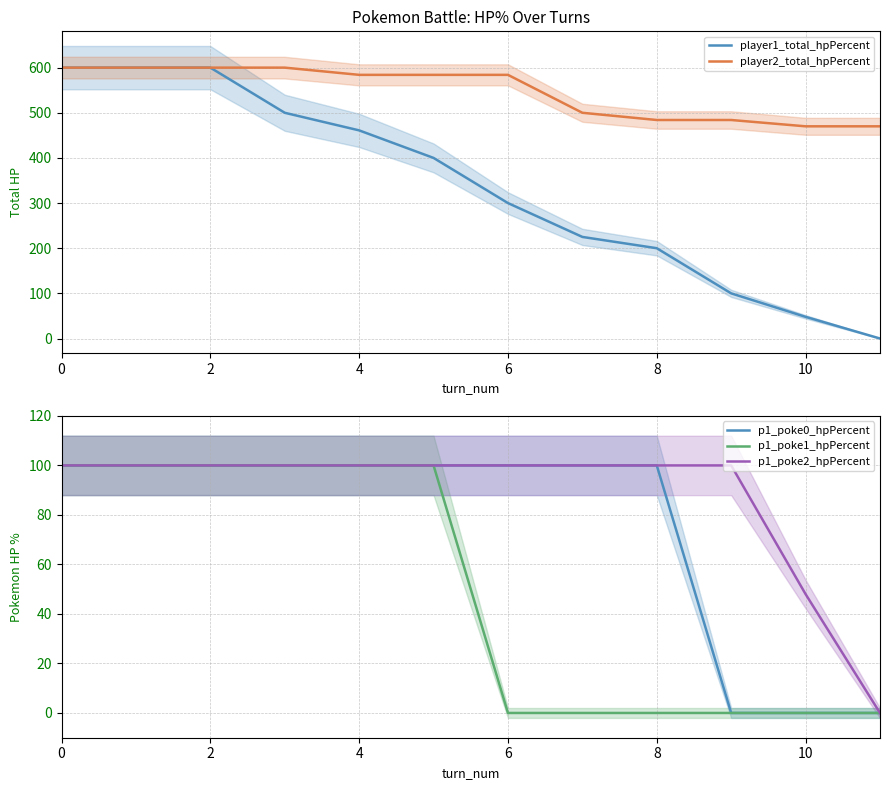

The value of player1_total_hpPercent at 0 is 1009. True or false?

False